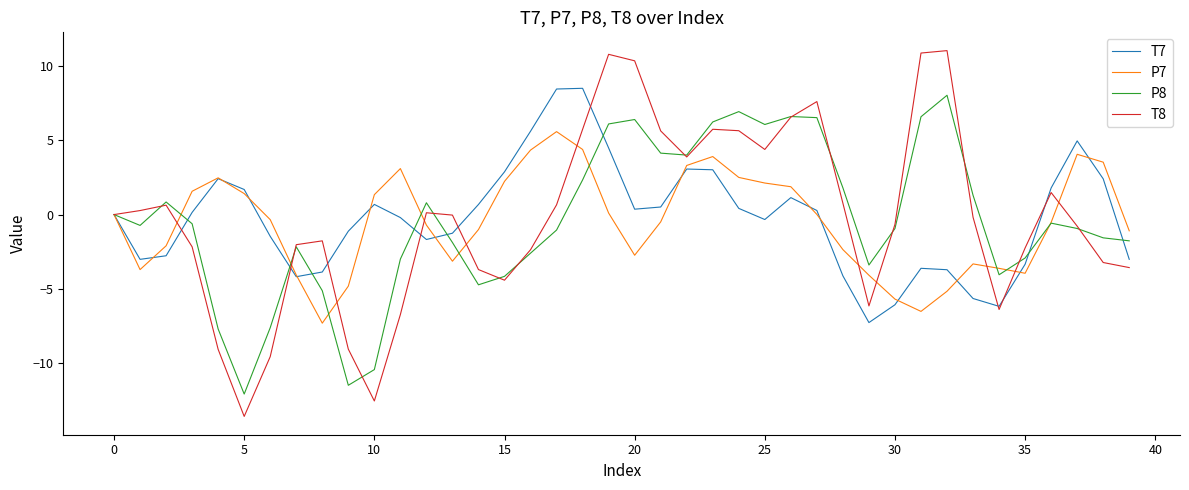

What is the minimum value for T7?

-7.3